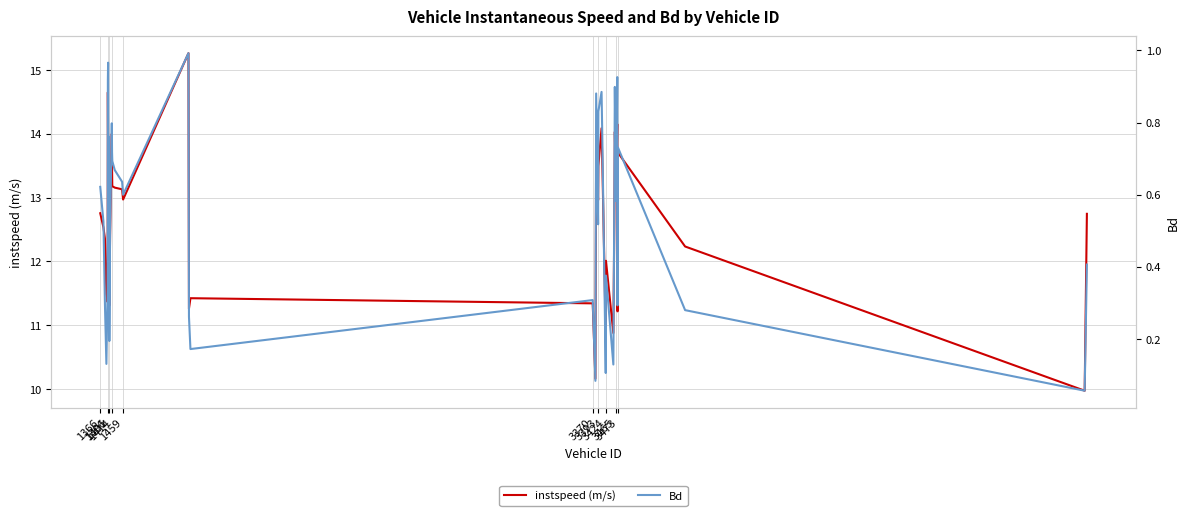

Is this an area chart (filled region under the line)?

No